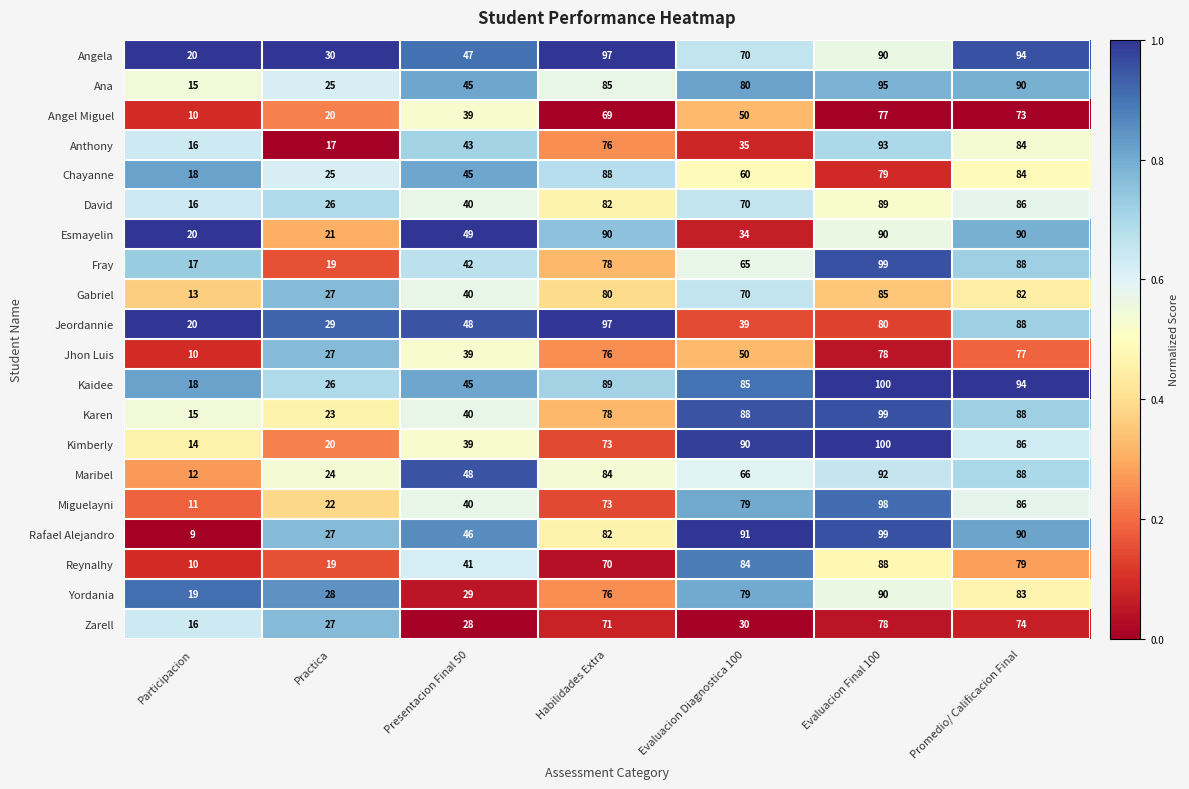

At which category is the sum across all series the highest?

Evaluacion Final 100